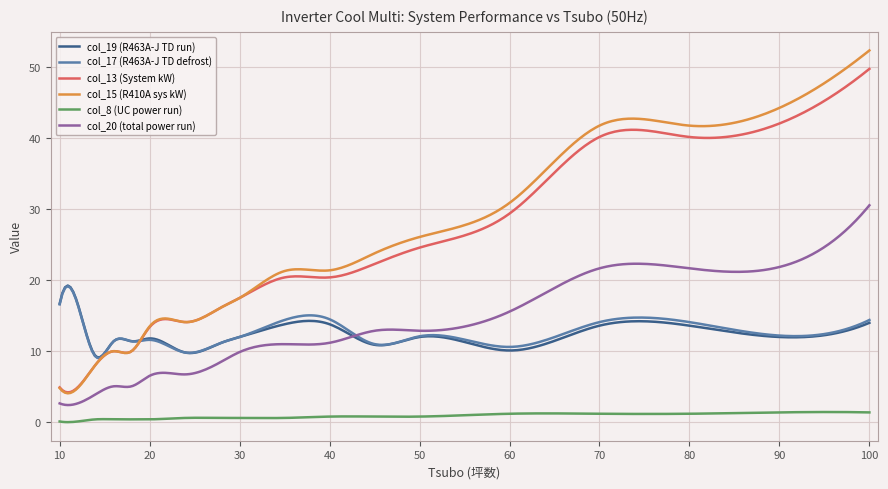

What is the highest value of the col_8 (UC power run) series?

1.4